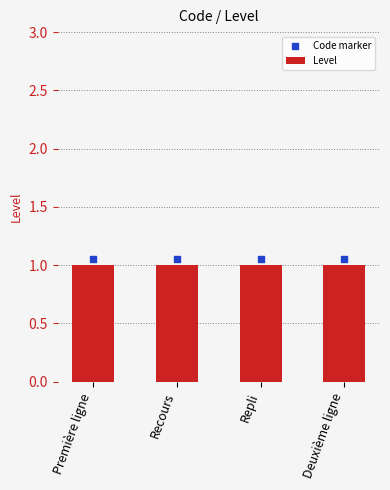

At how many categories does at least one series exceed 1?

4